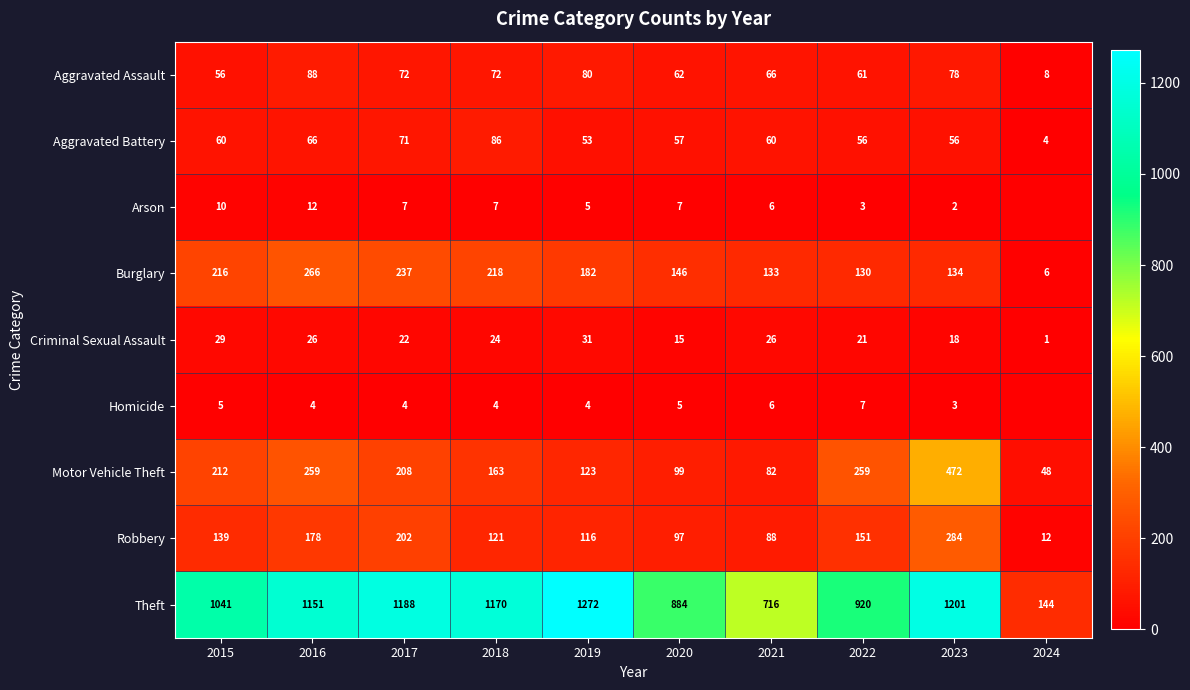

Is the value of Motor Vehicle Theft at 2020 greater than the value of Aggravated Battery at 2020?

Yes